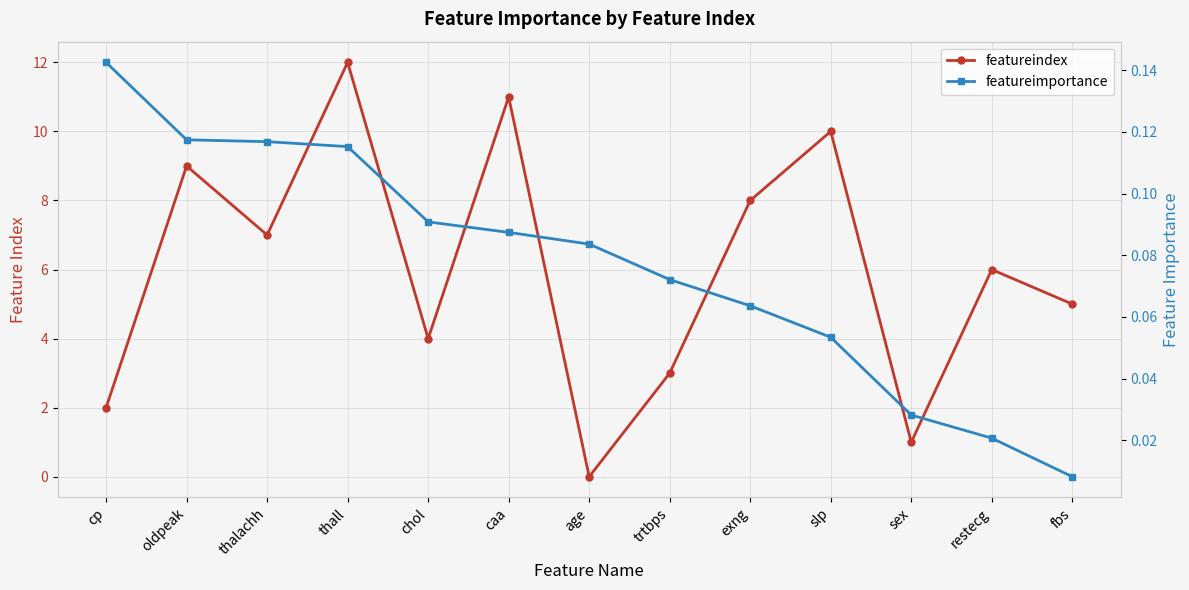

True or false: featureindex has a value of 8.0 at exng.

True